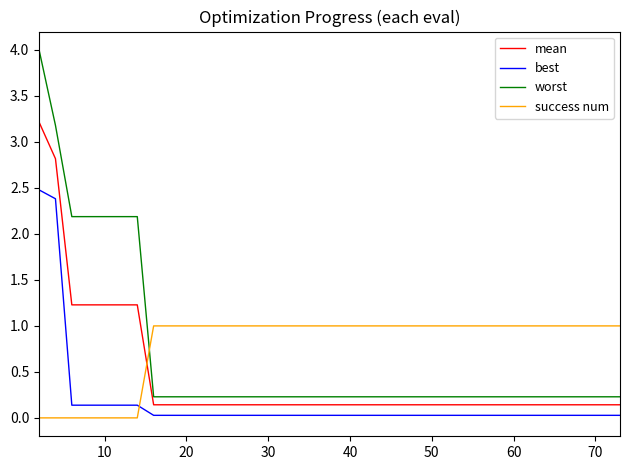

Which series has the widest spread of values?

worst